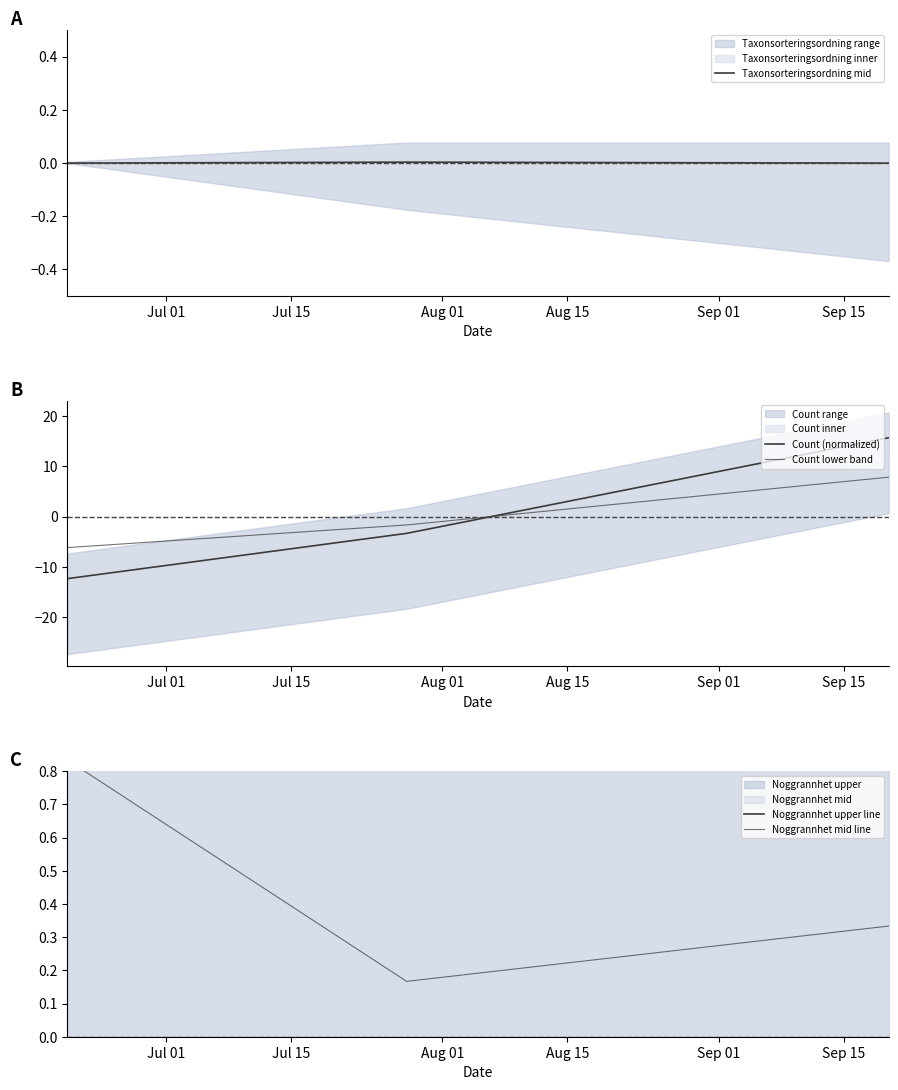

How many positive values does the Count (normalized) series have?

1